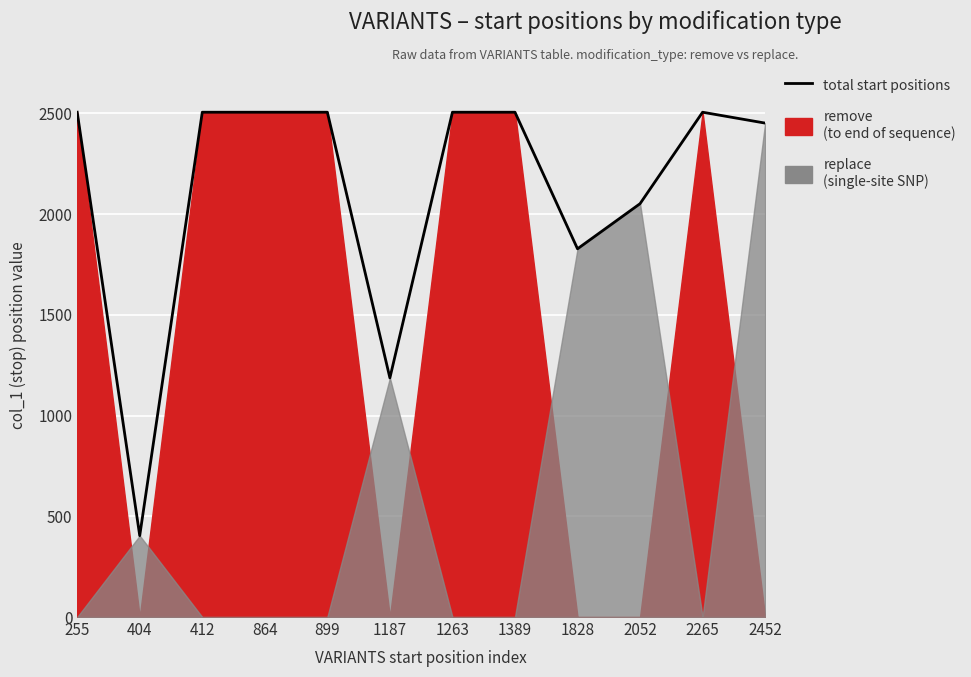

Is it true that the value at 1389 is 3841?

False